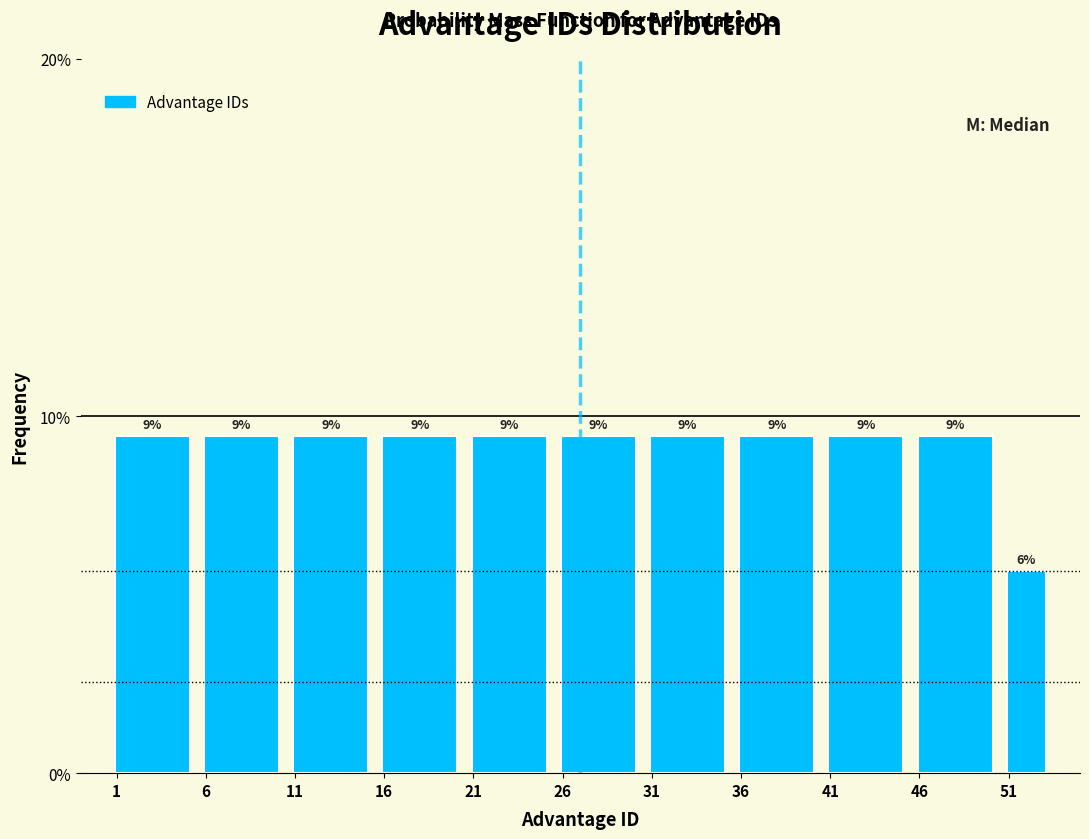

How many bars are there in total?

11